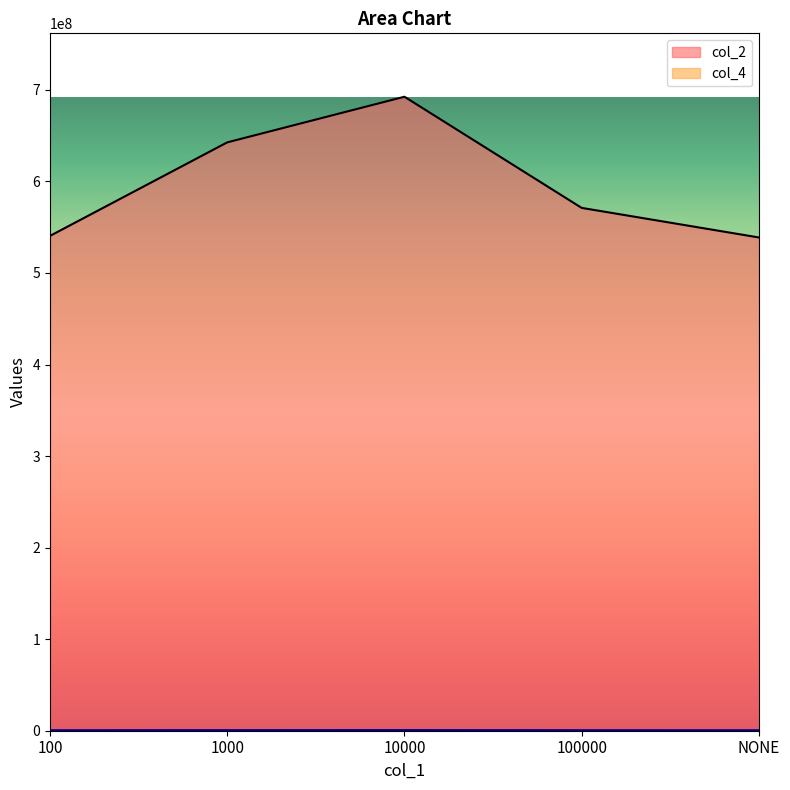

Count the number of categories in the chart.

5